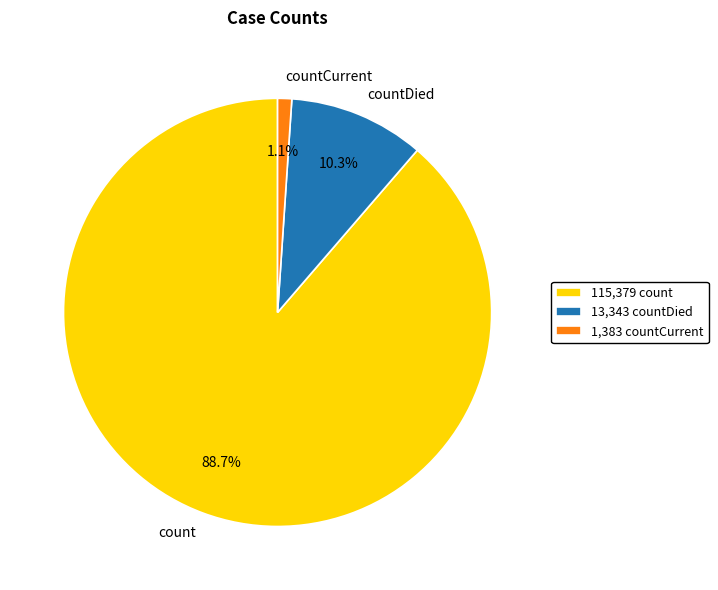

Which slice is the smallest?

countCurrent